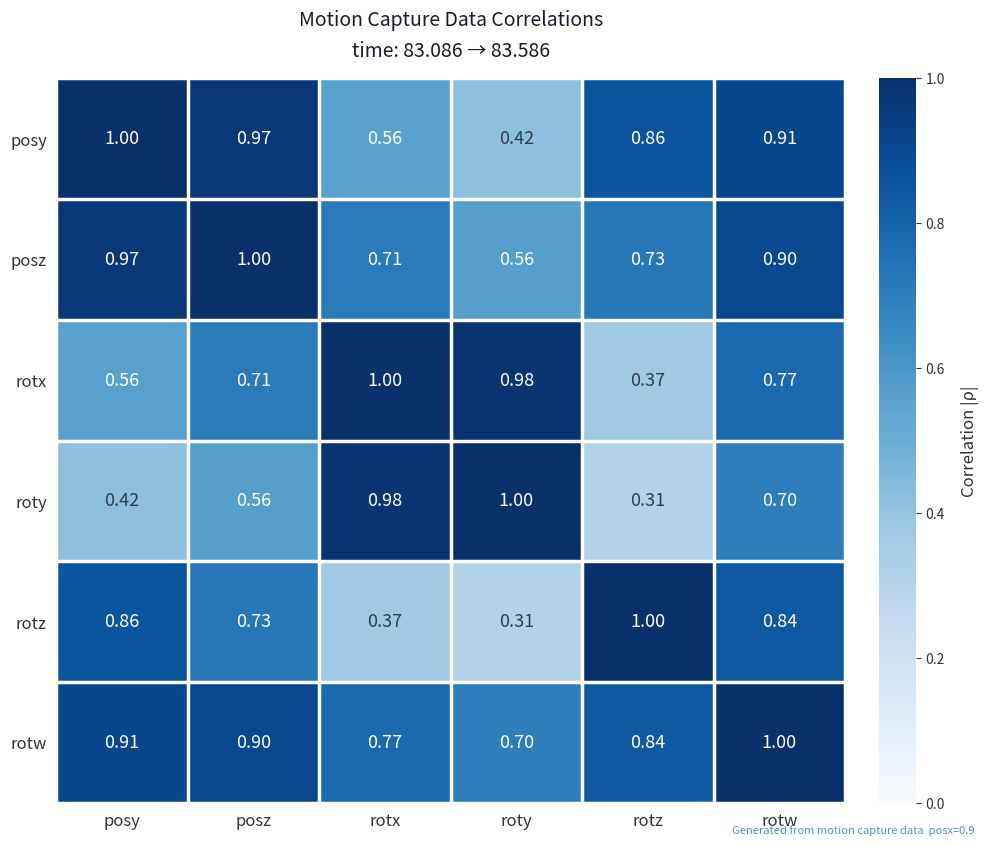

Where is roty nearest to the value 0?

rotz